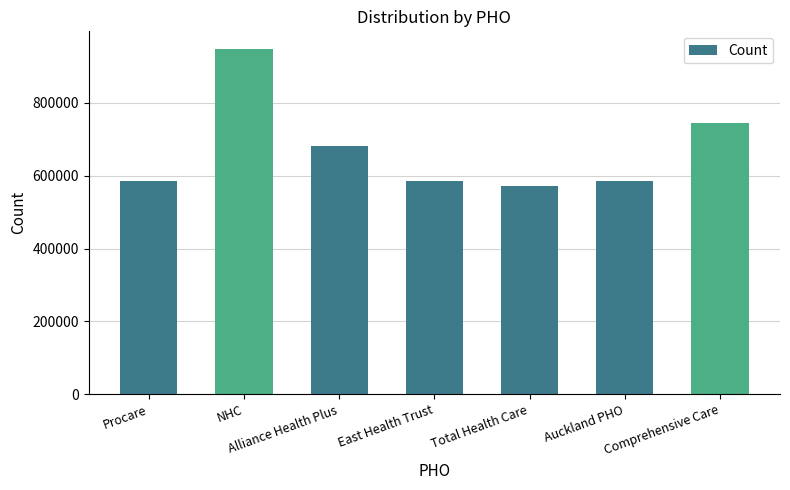

Count the number of categories in the chart.

7